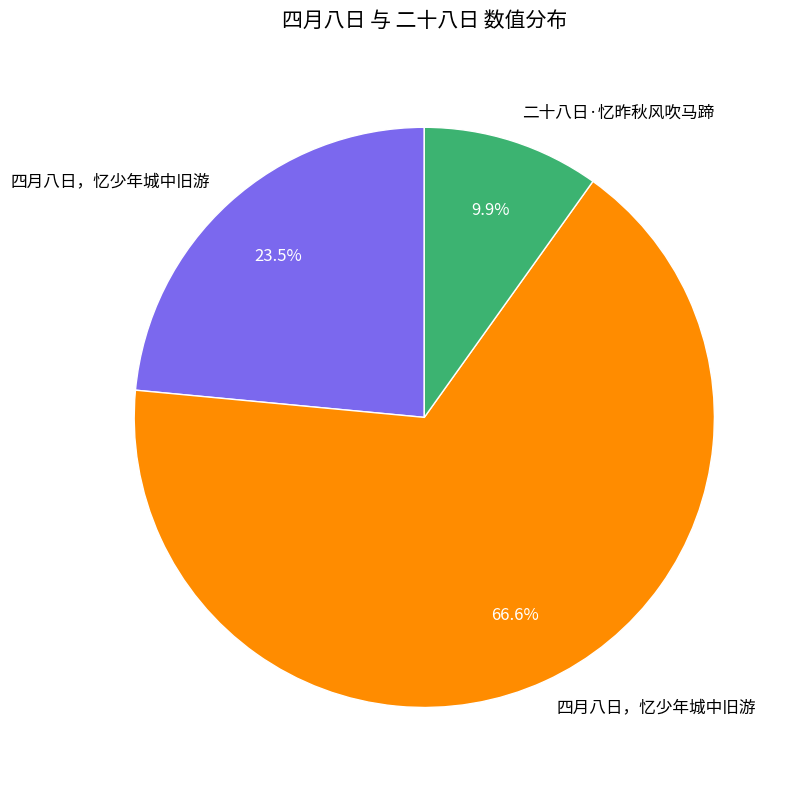

Does any single category account for the majority?

Yes